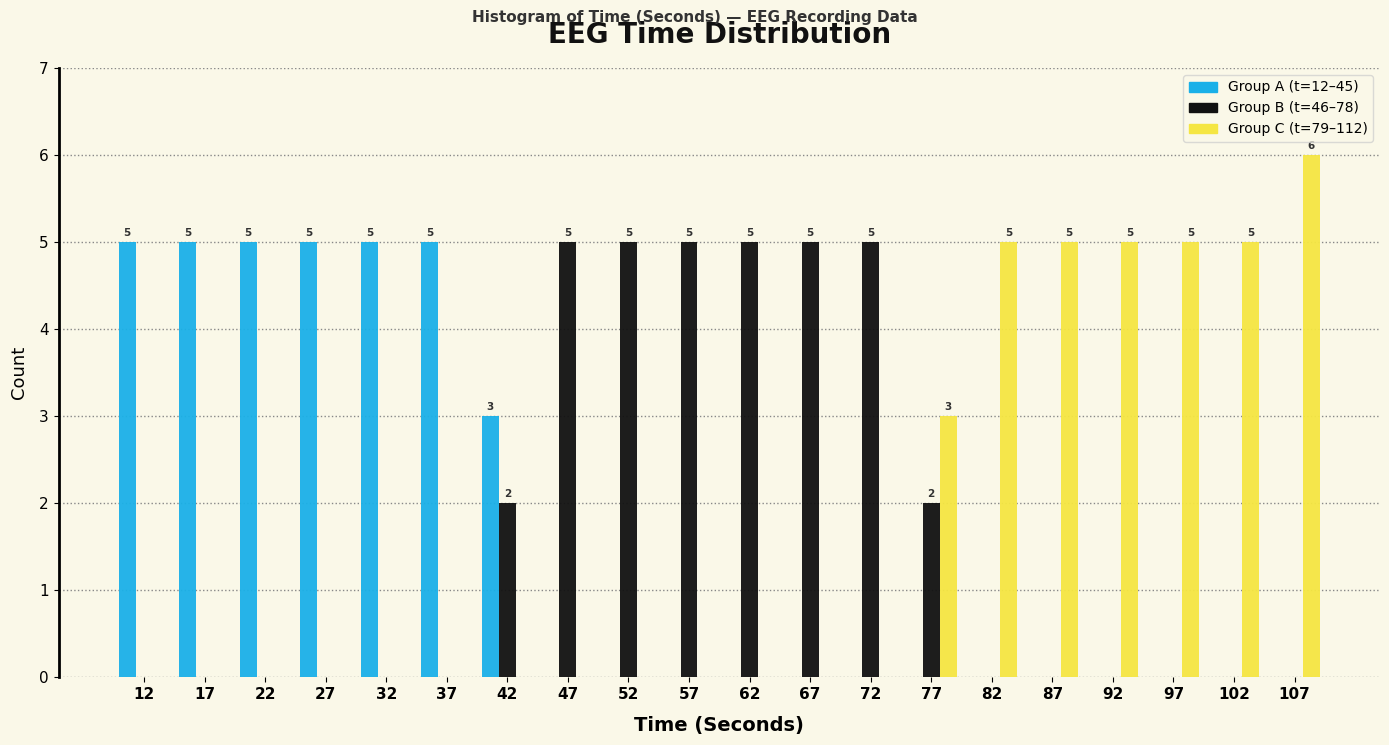

What is the total value across all series at 82?

5